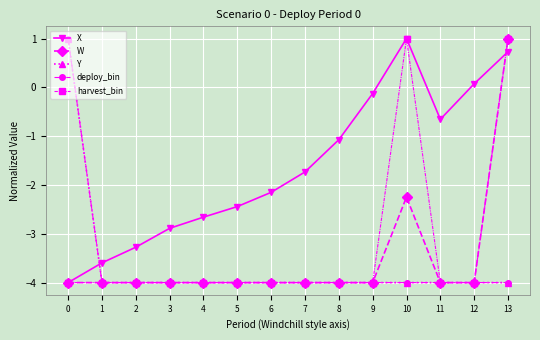

In X, how many points are higher than both neighbors (excluding endpoints)?

1